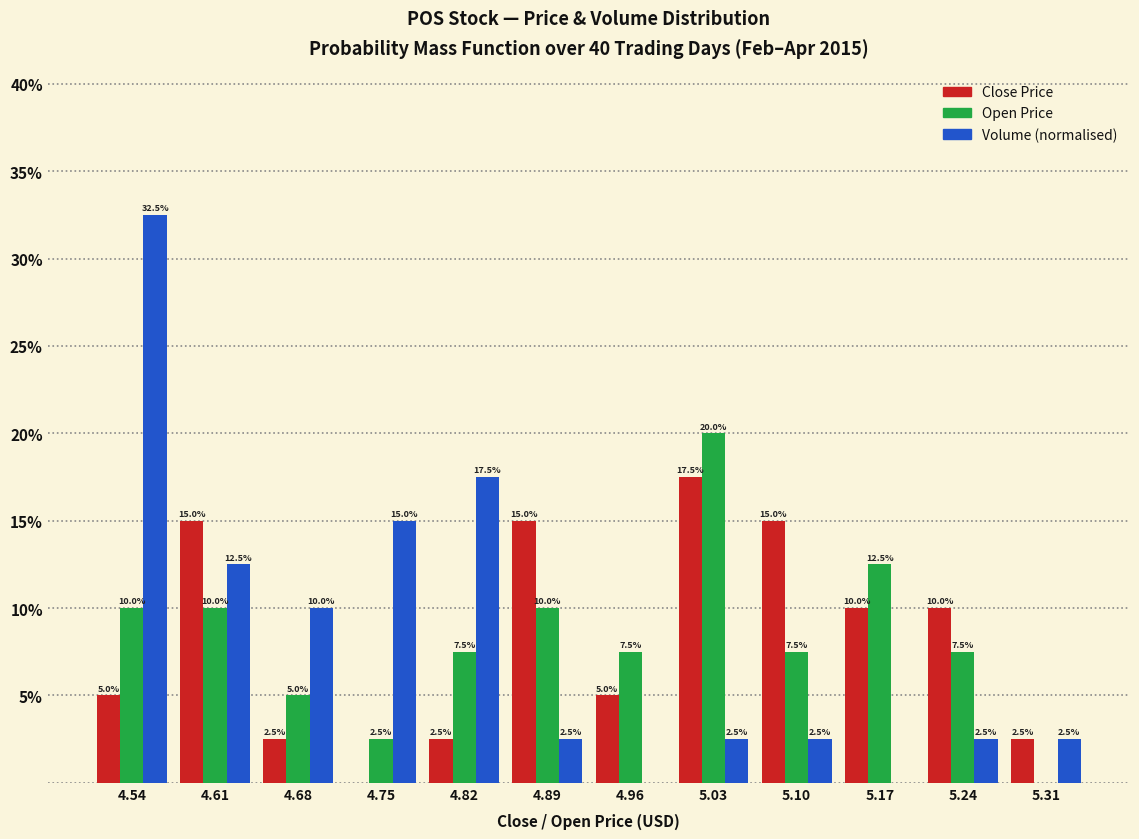

Reading left to right, extract all data points from this chart.

Close: 4.54=5.0	4.61=15.0	4.68=2.5	4.75=0.0	4.82=2.5	4.89=15.0	4.96=5.0	5.03=17.5	5.10=15.0	5.17=10.0	5.24=10.0	5.31=2.5
Open: 4.54=10.0	4.61=10.0	4.68=5.0	4.75=2.5	4.82=7.5	4.89=10.0	4.96=7.5	5.03=20.0	5.10=7.5	5.17=12.5	5.24=7.5	5.31=0.0
Volume (normalised): 4.54=32.5	4.61=12.5	4.68=10.0	4.75=15.0	4.82=17.5	4.89=2.5	4.96=0.0	5.03=2.5	5.10=2.5	5.17=0.0	5.24=2.5	5.31=2.5